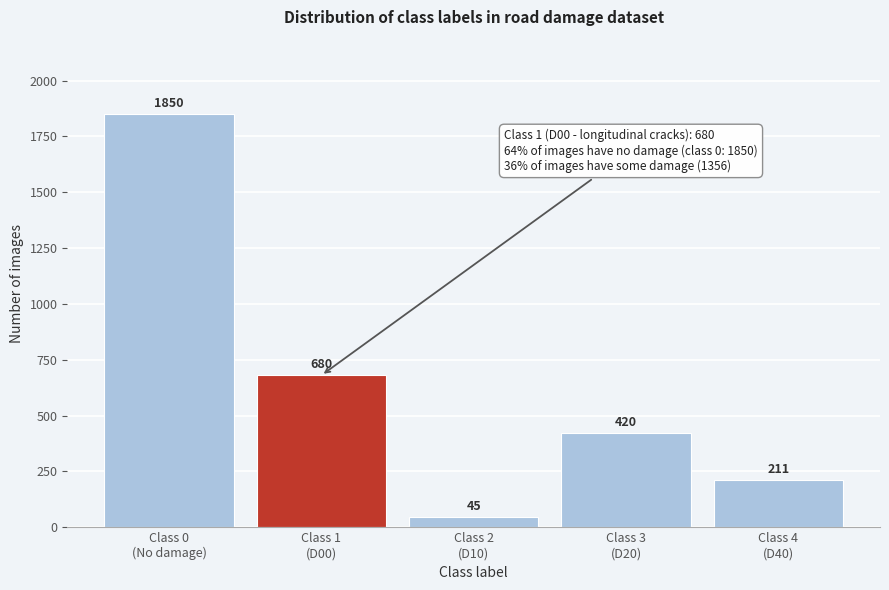

Reading left to right, what are all the values shown in this chart?

1850	680	45	420	211